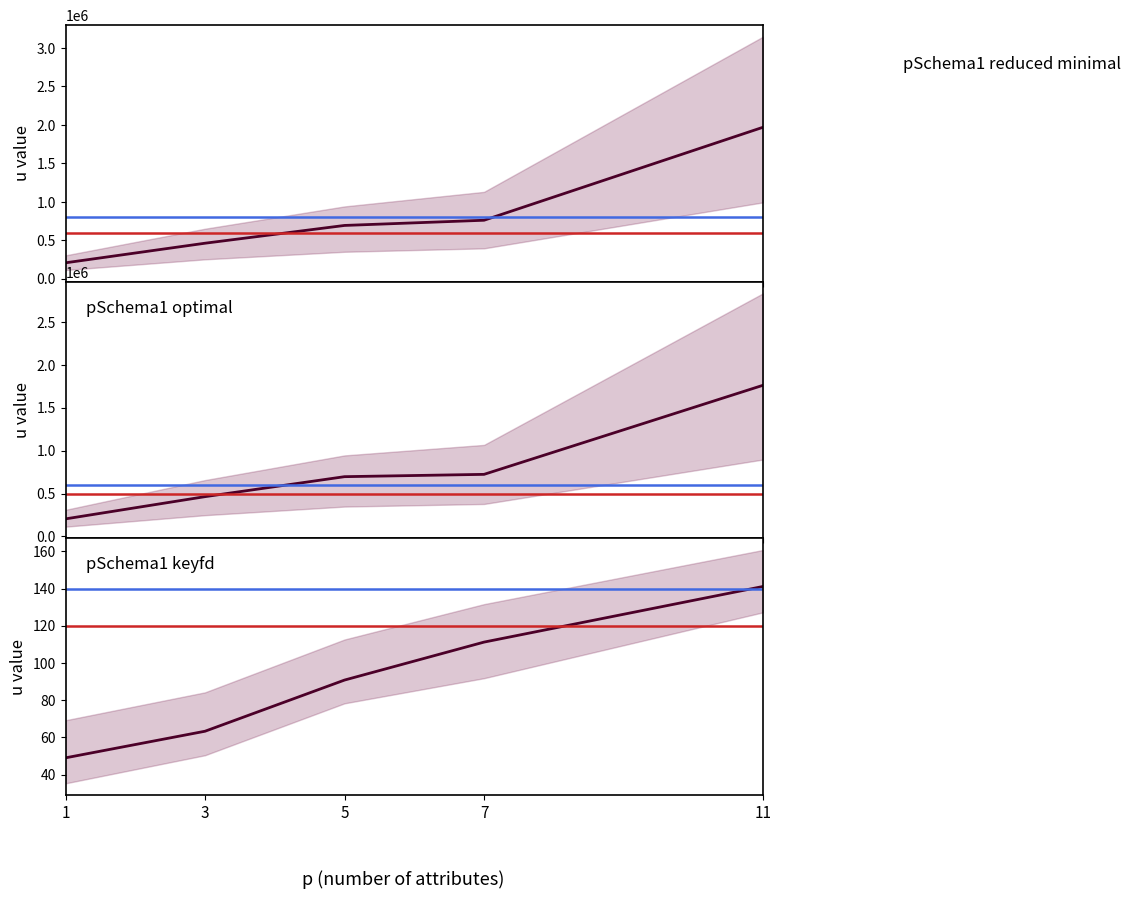

What is the total value across all series at 11?

3732186.0